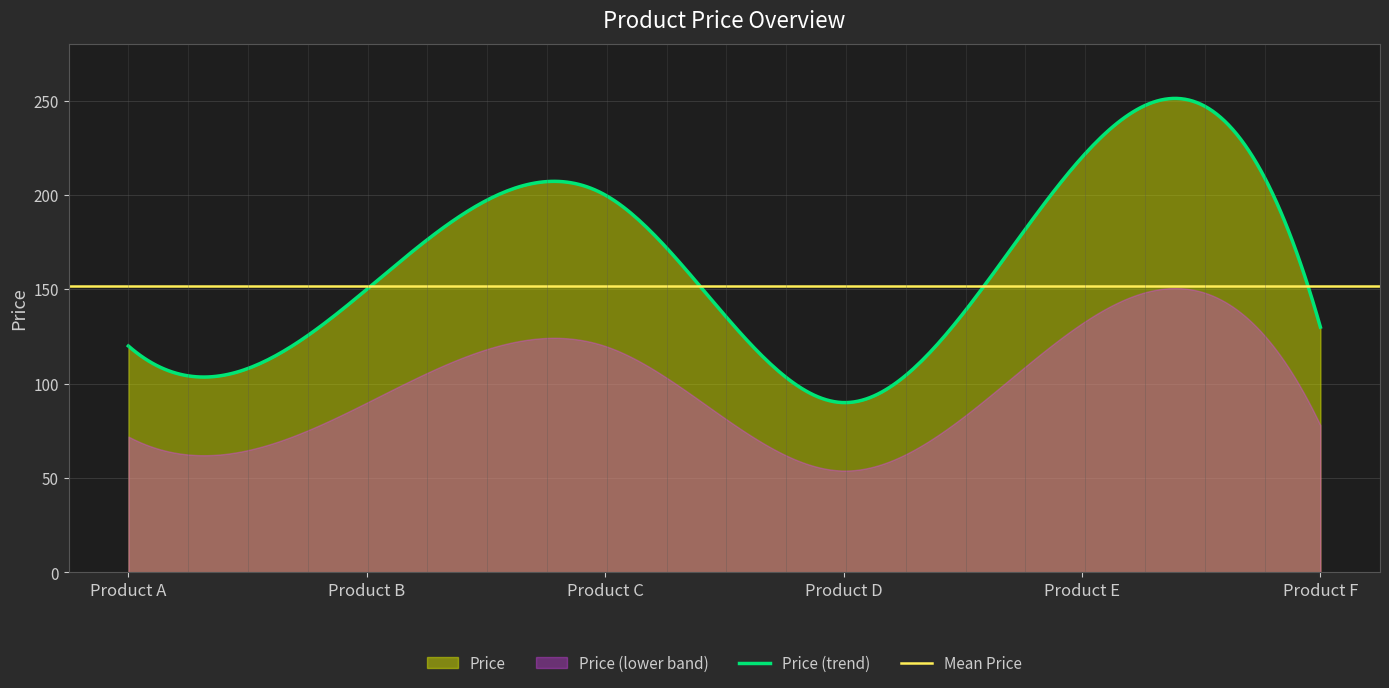

What is the sum of all values?

910